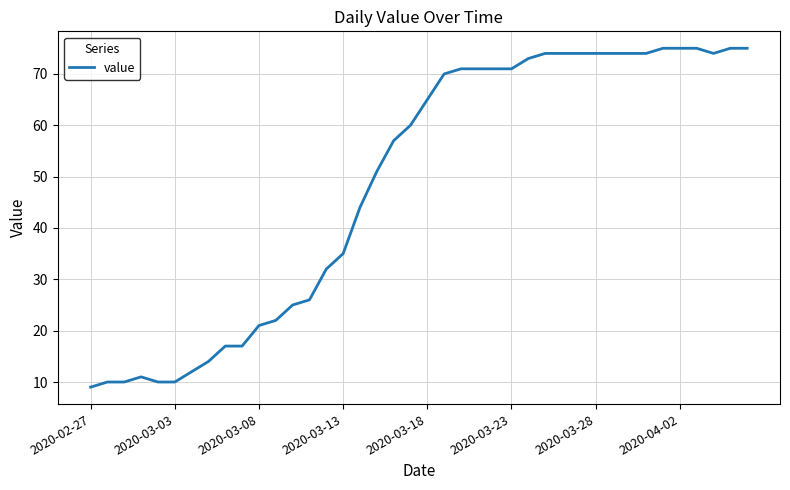

What is the minimum value shown in the chart?

9